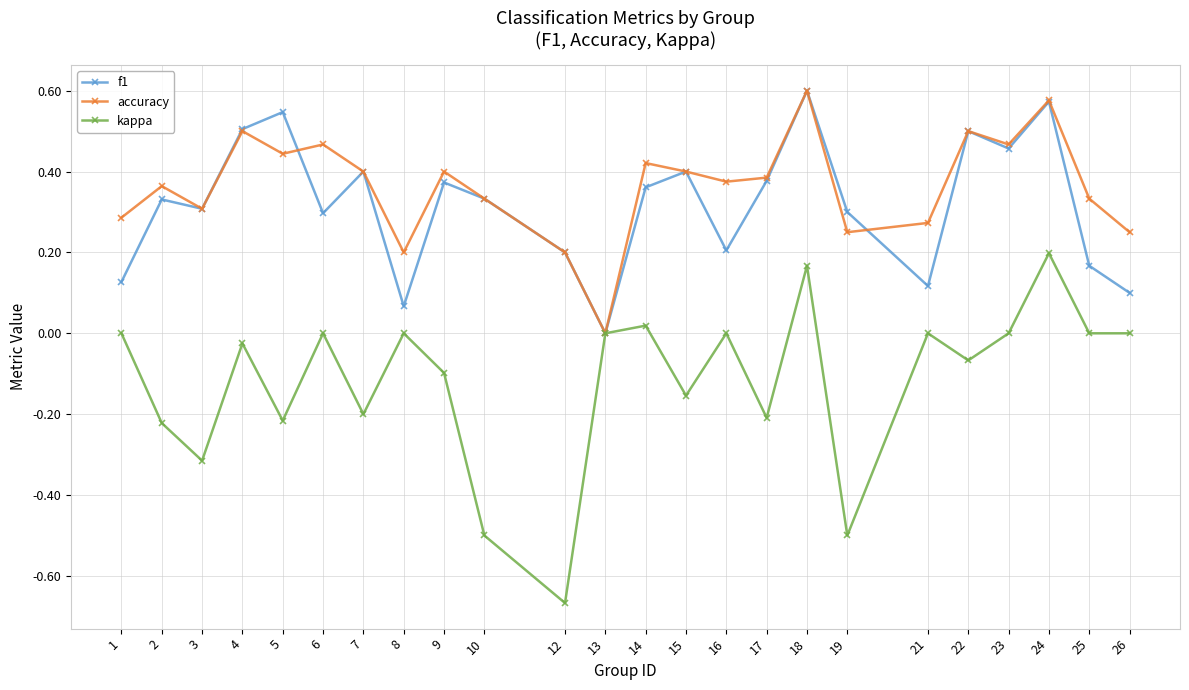

Rank the series at 26 from lowest to highest value.

kappa, f1, accuracy